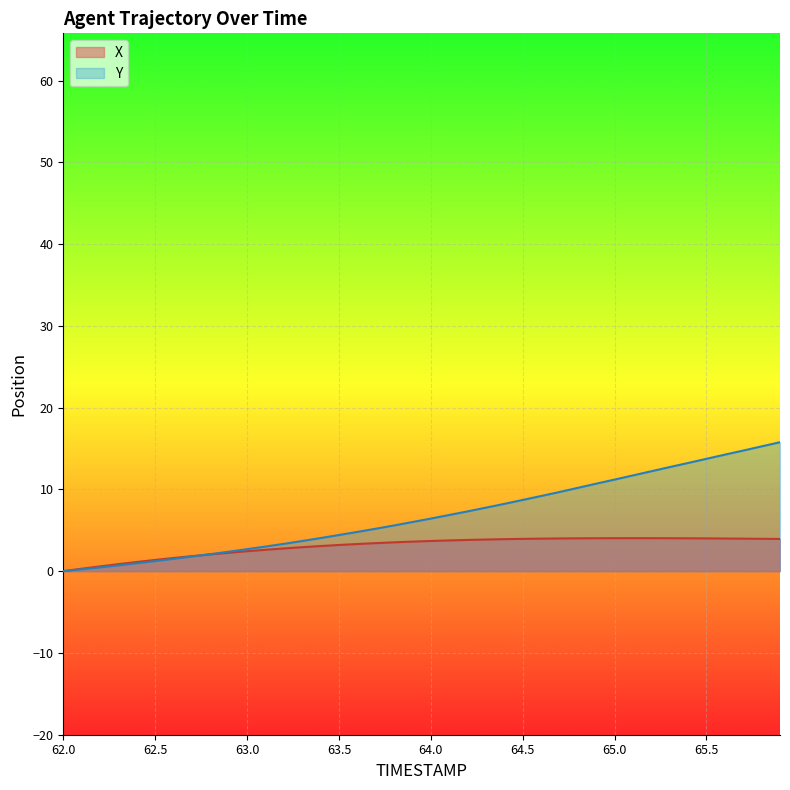

True or false: X and Y cross at least once.

True